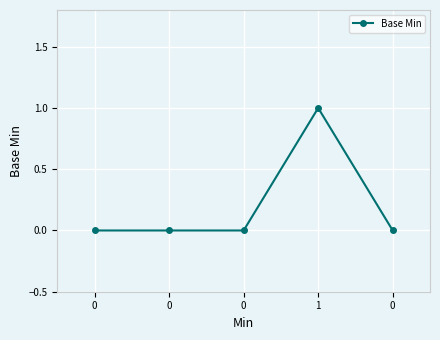

Rank the categories by value from highest to lowest.

1, 0, 0, 0, 0